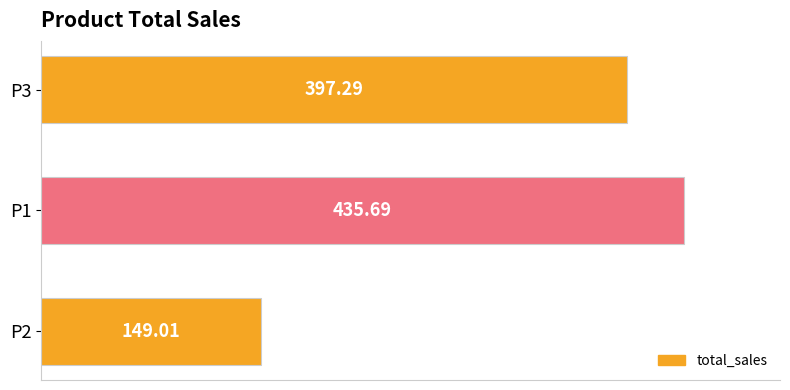

Count the number of values greater than 397.

2